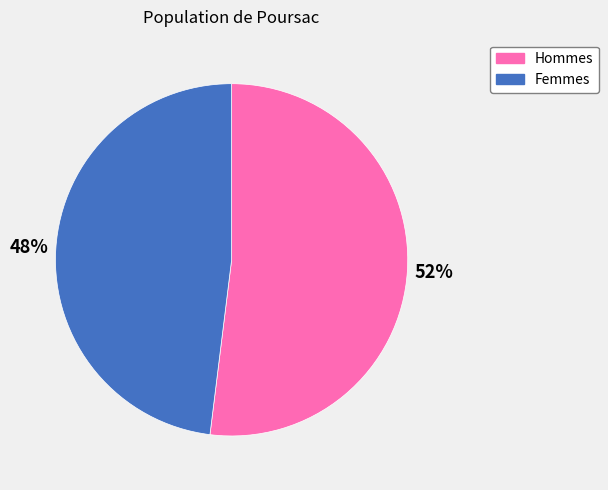

The Hommes slice represents 52% of the pie. True or false?

True